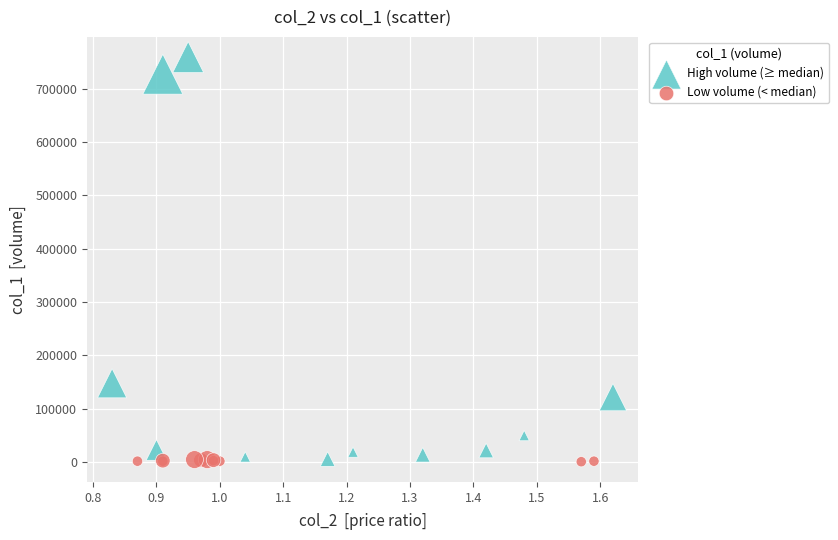

Which series has the largest Y range (max minus min)?

High volume (≥ median)